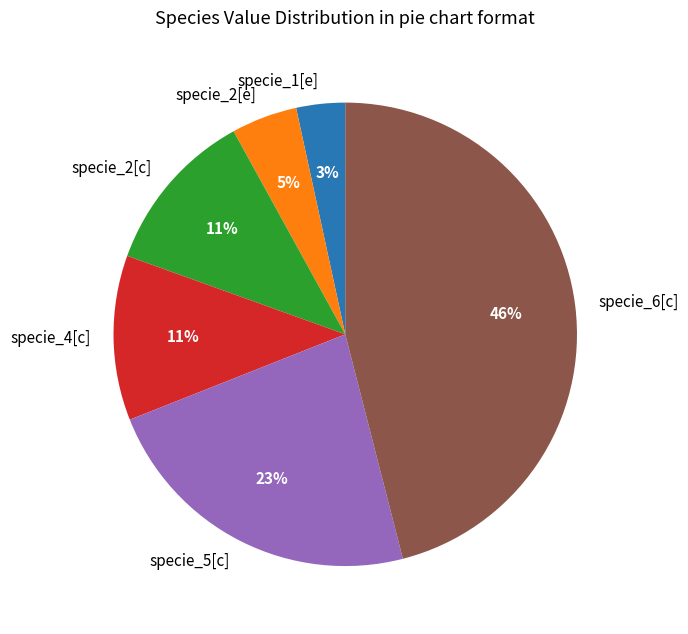

What percentage is the specie_2[c] slice, to the nearest percent?

11%